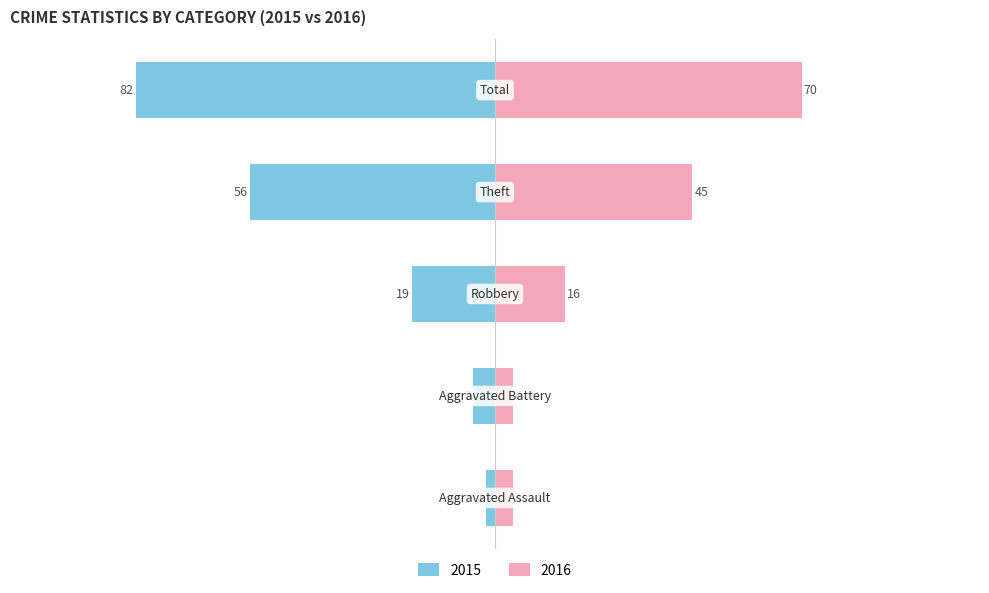

What is the sum of the 2015 values at Aggravated Battery and Theft?

-61